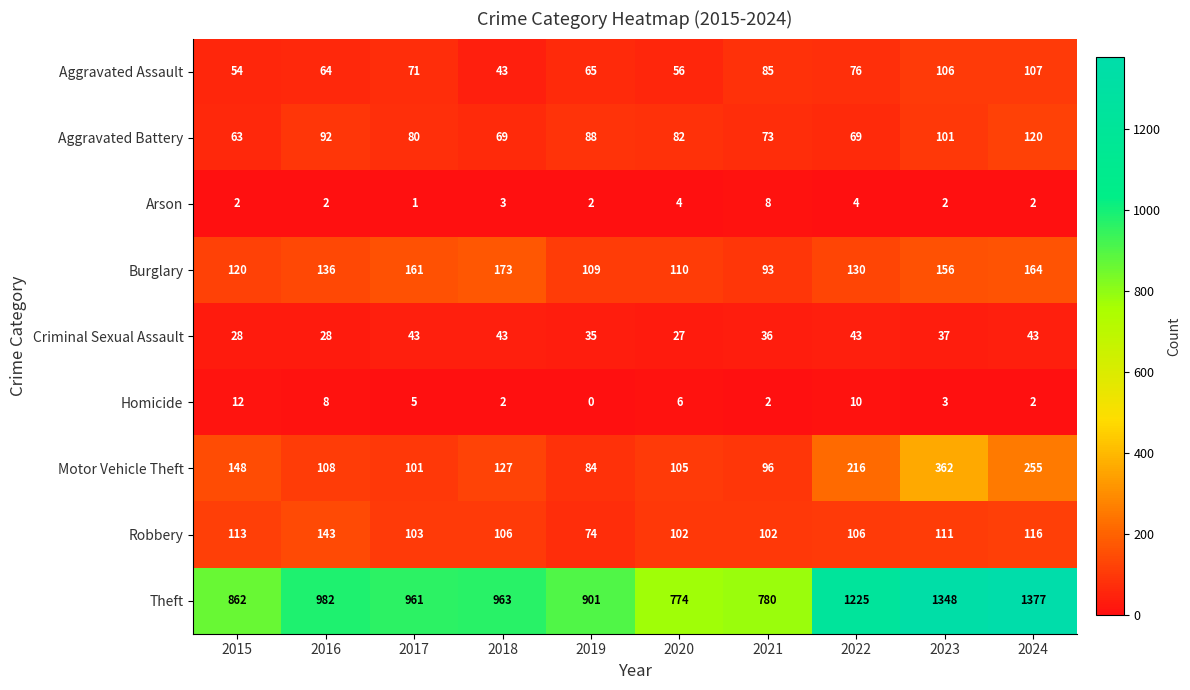

Which series has the largest total across all categories?

Theft